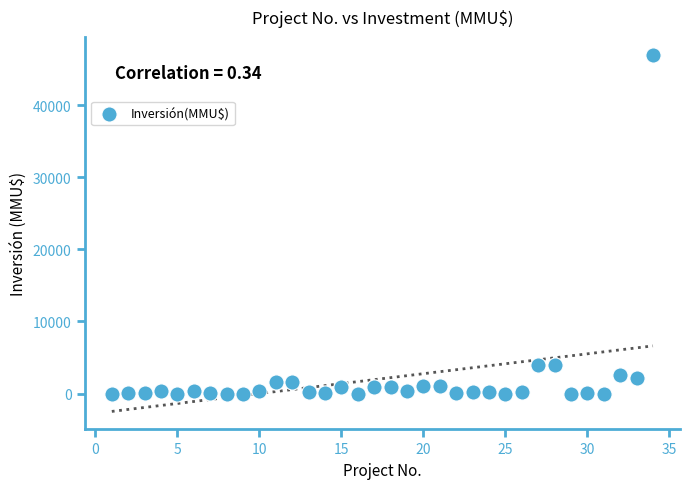

What is the range of Y values (max minus min)?

47000